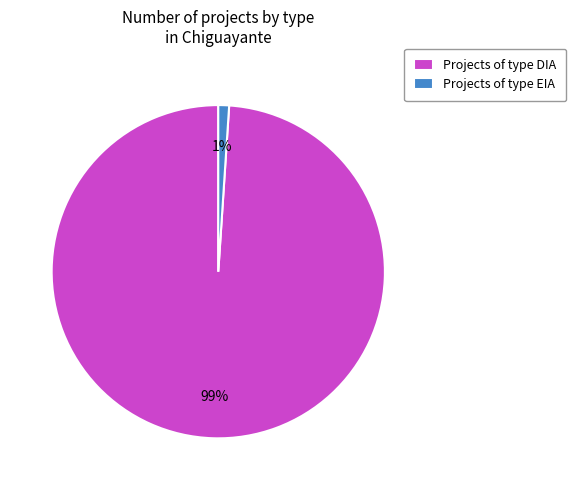

Which slice is the largest?

Projects of type DIA